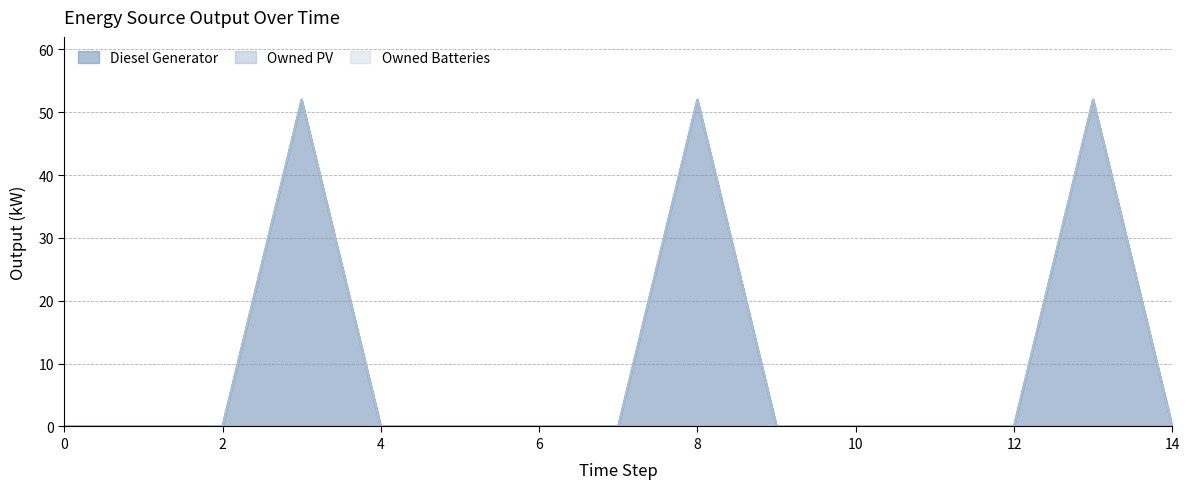

Reading left to right, transcribe all the data shown in this chart.

Diesel Generator: 0=0	1=0	2=0	3=52	4=0	5=0	6=0	7=0	8=52	9=0	10=0	11=0	12=0	13=52	14=0
Owned PV: 0=0	1=0	2=0	3=0	4=0	5=0	6=0	7=0	8=0	9=0	10=0	11=0	12=0	13=0	14=0
Owned Batteries: 0=0	1=0	2=0	3=0	4=0	5=0	6=0	7=0	8=0	9=0	10=0	11=0	12=0	13=0	14=0